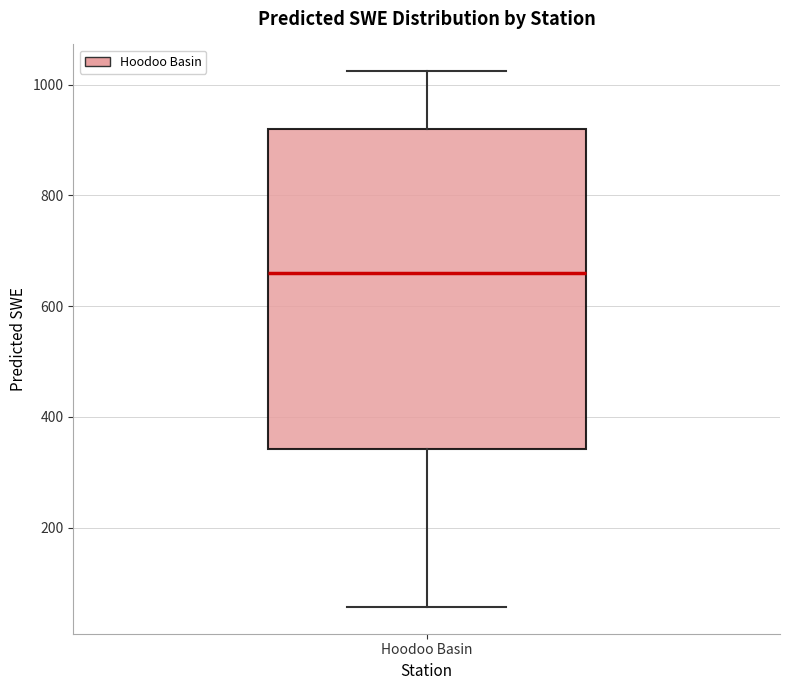

Where is the lower edge of the box for Hoodoo Basin on the y-axis? The values are not printed on the chart, so give them approximately, as read against the axis.

340